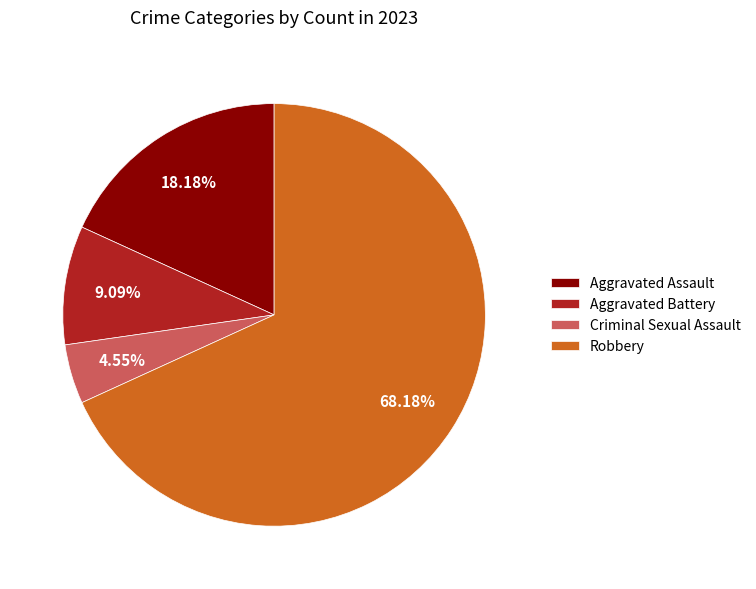

Which has a higher value, Robbery or Aggravated Battery?

Robbery